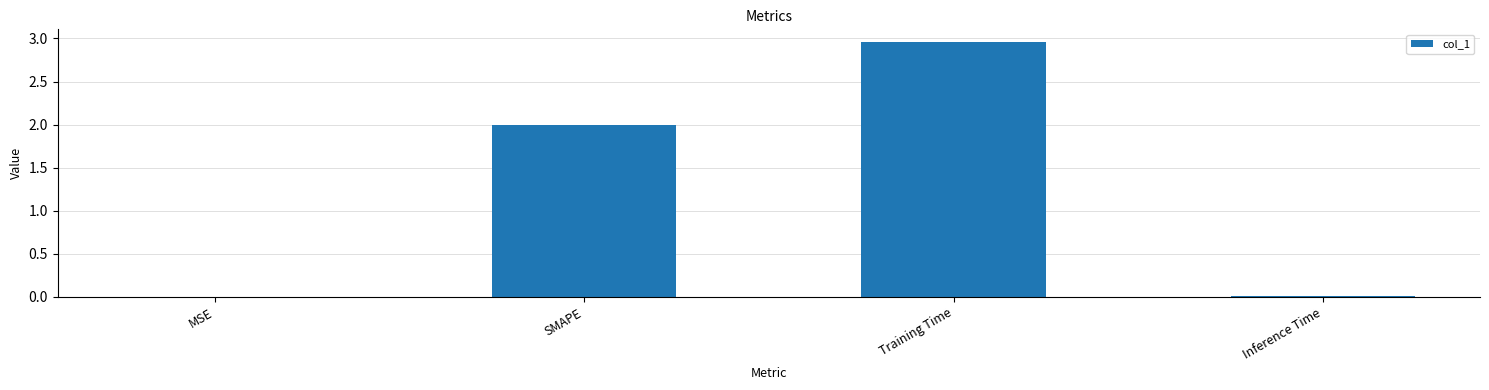

What is the sum of all values?

5.0